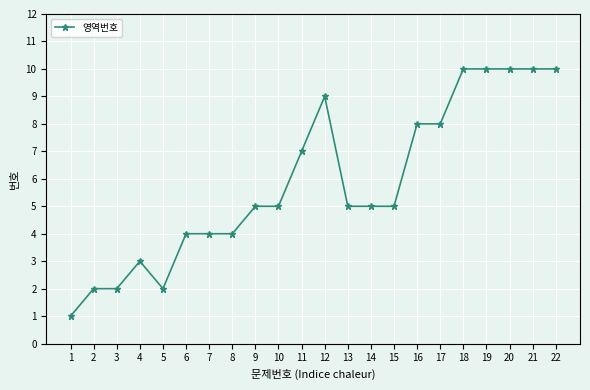

True or false: the data has more than 0 interior local peaks.

True